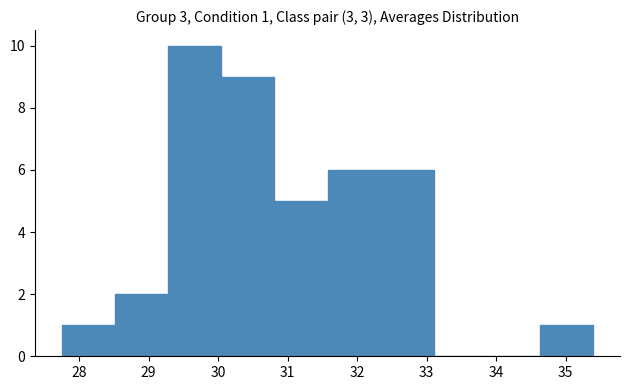

Which range on the x-axis has the tallest bar?

29.3 to 30.0